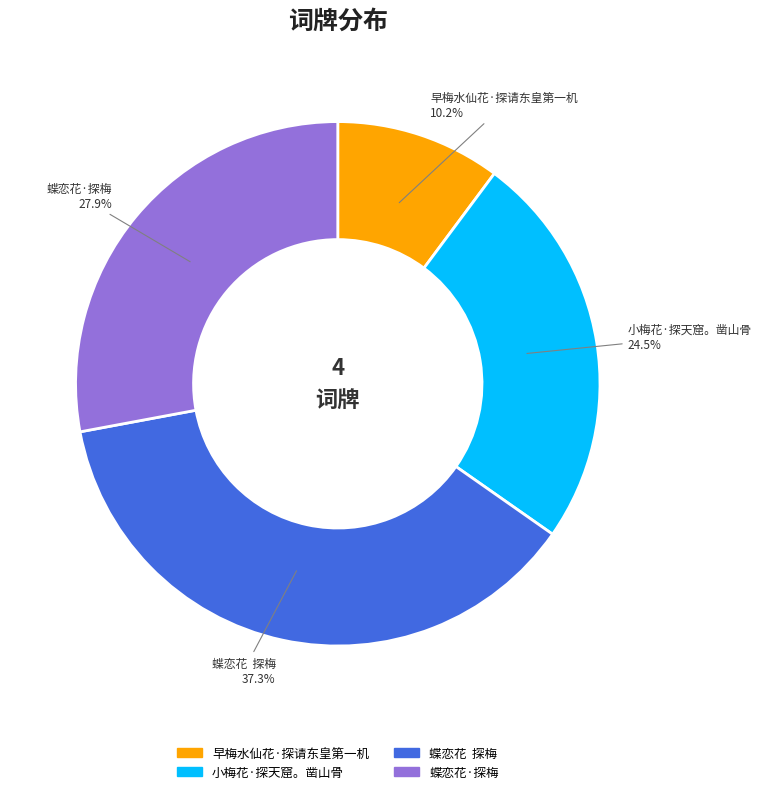

Rank the categories by value from lowest to highest.

早梅水仙花·探请东皇第一机, 小梅花·探天窟。凿山骨, 蝶恋花·探梅, 蝶恋花 探梅